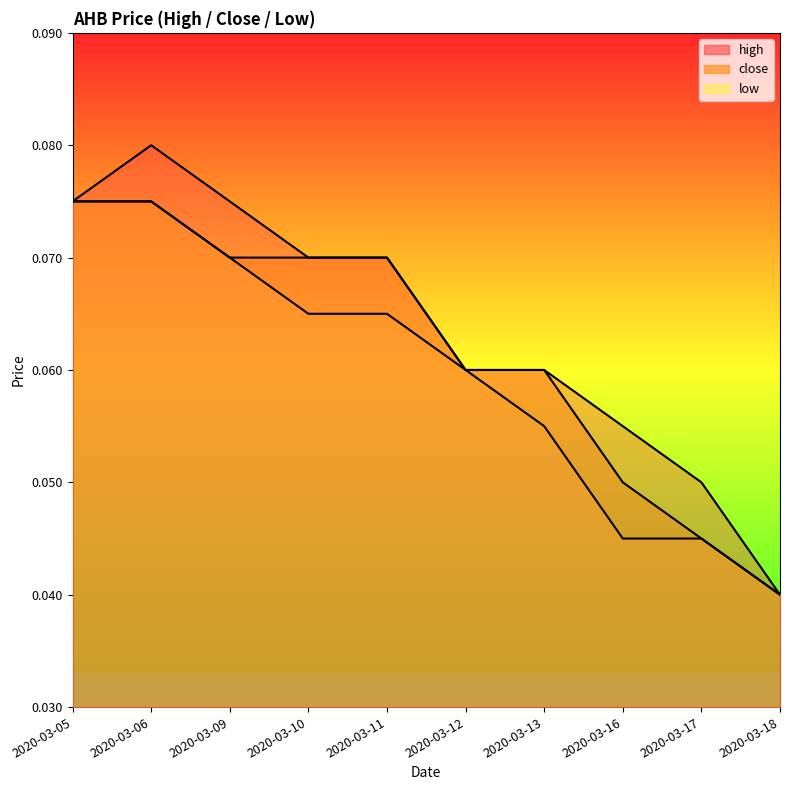

True or false: high has more than 0 interior local peaks.

True